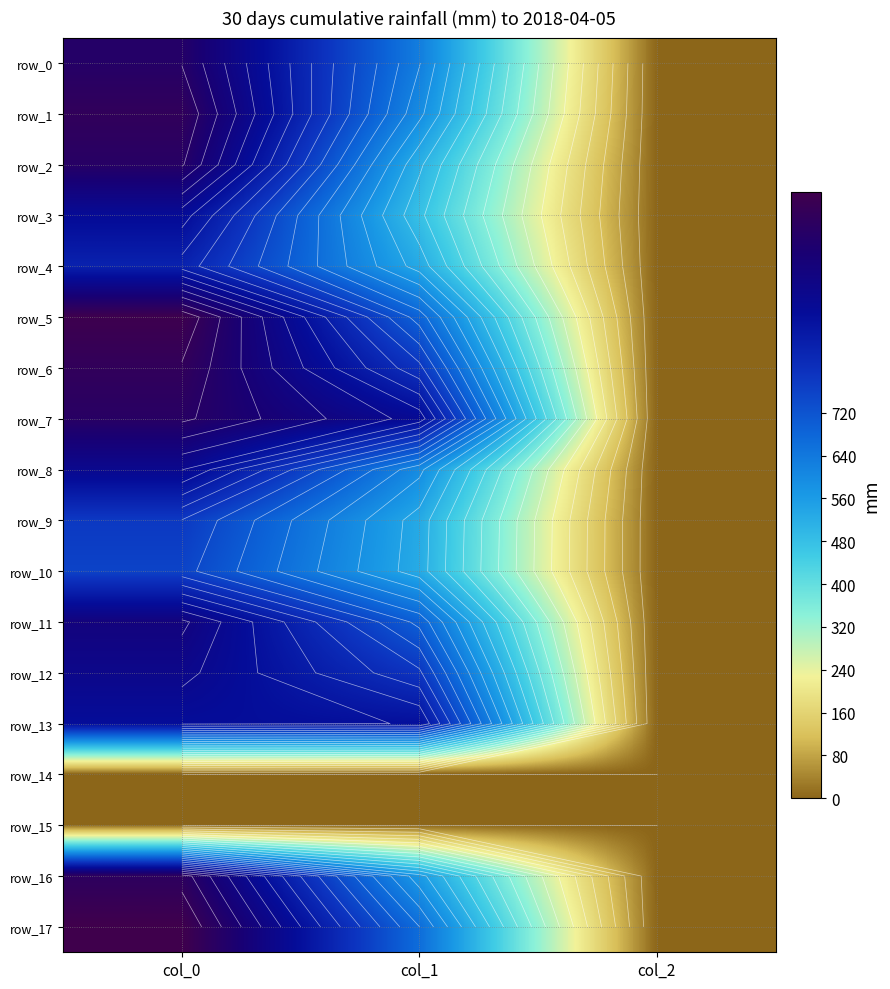

Which series has the largest range (max minus min)?

row_17